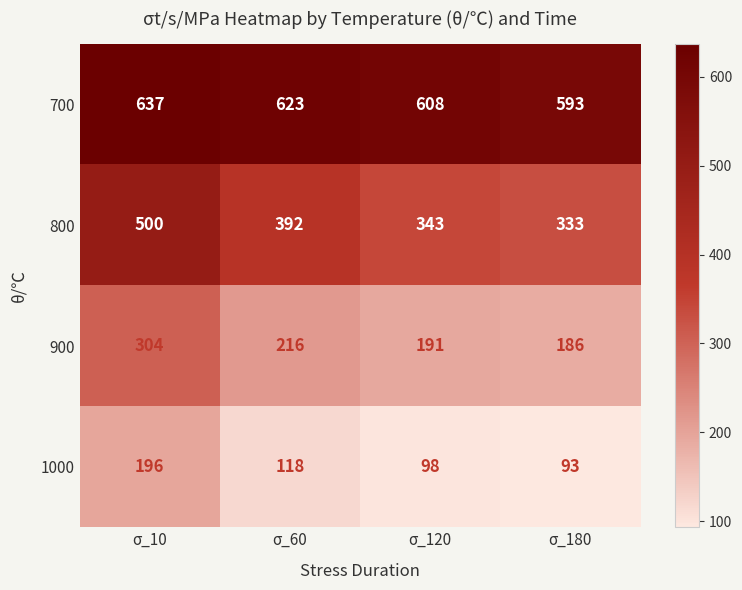

What is the sum of all 700 values?

2461